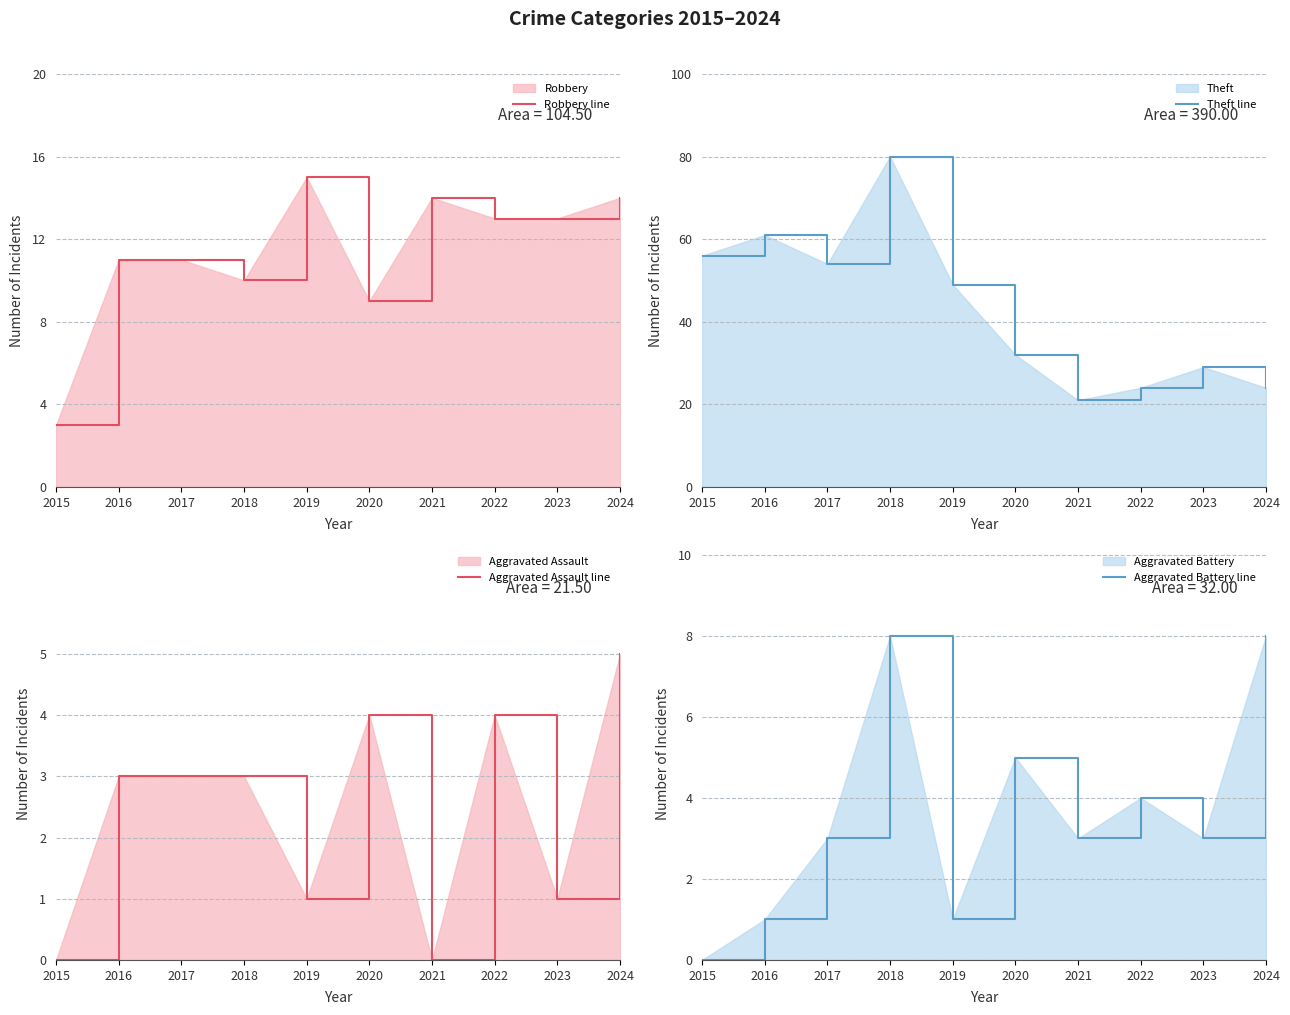

What is the total value across all series at 2021?

38